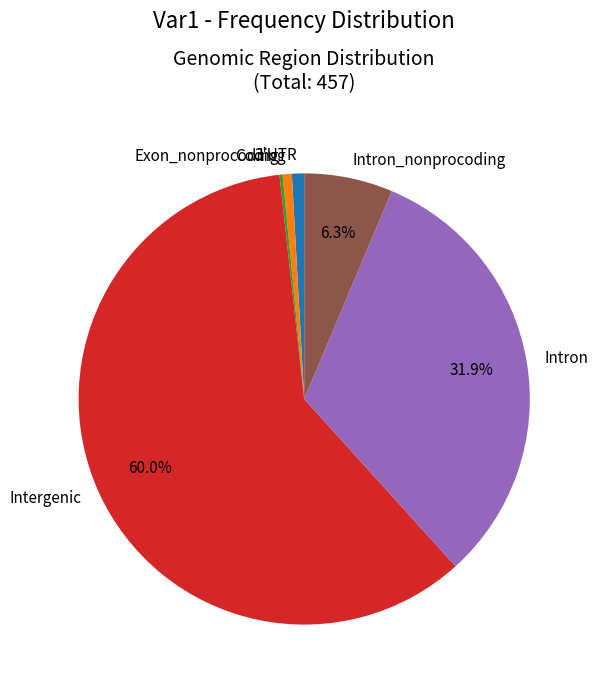

What is the ratio of the value at Intron_nonprocoding to the value at Intron?

0.2